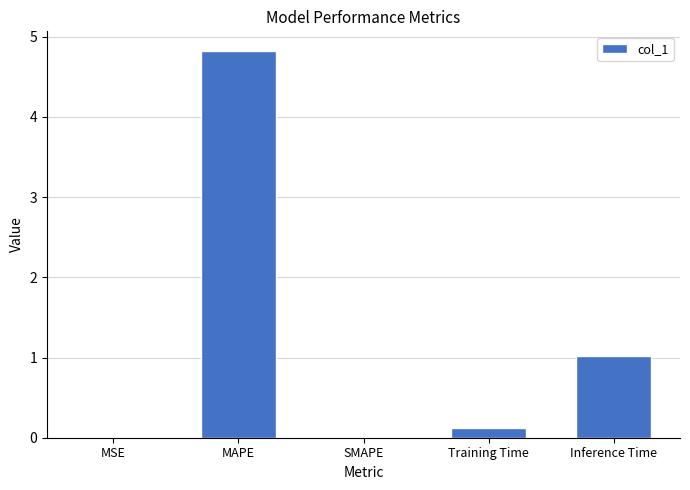

Does the chart contain stacked bars?

No